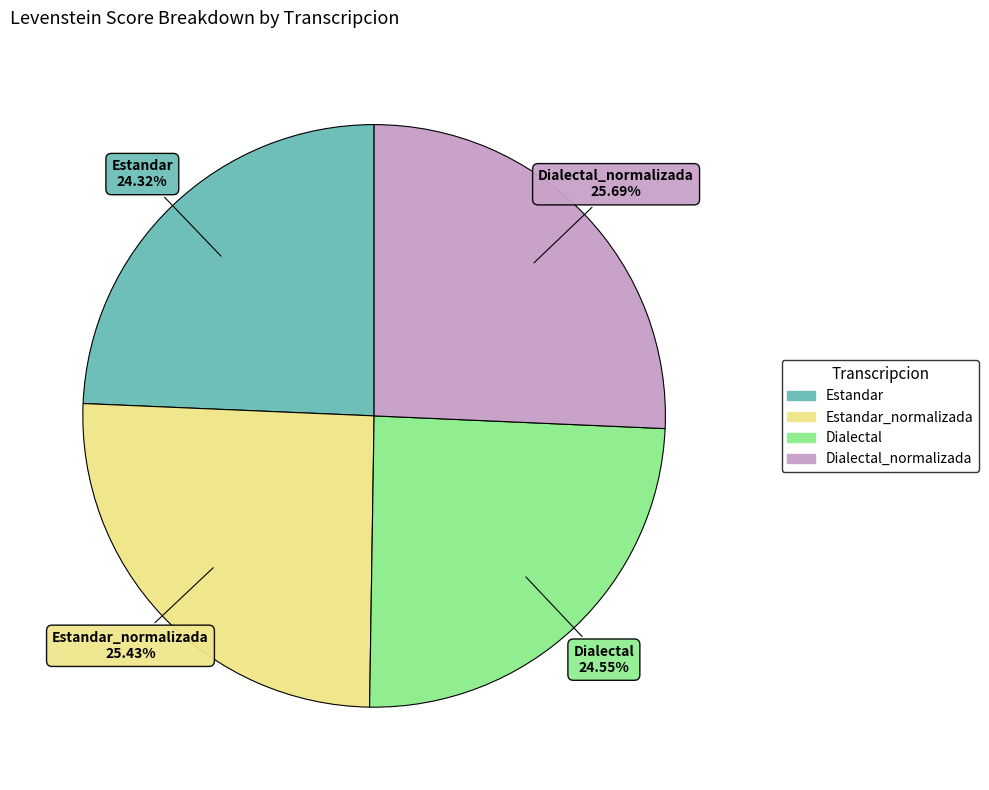

Does any single category account for the majority?

No